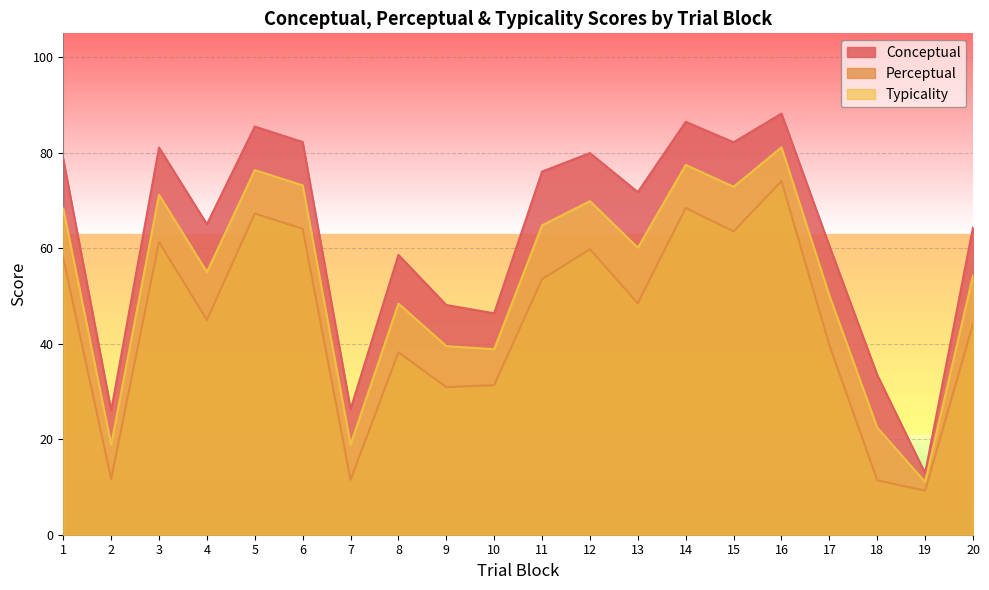

At 9, list the series in order from smallest to largest.

Perceptual, Typicality, Conceptual